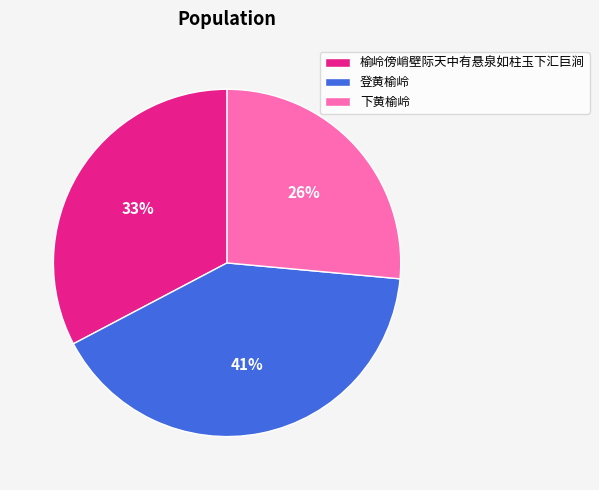

How many segments does this pie chart have?

3